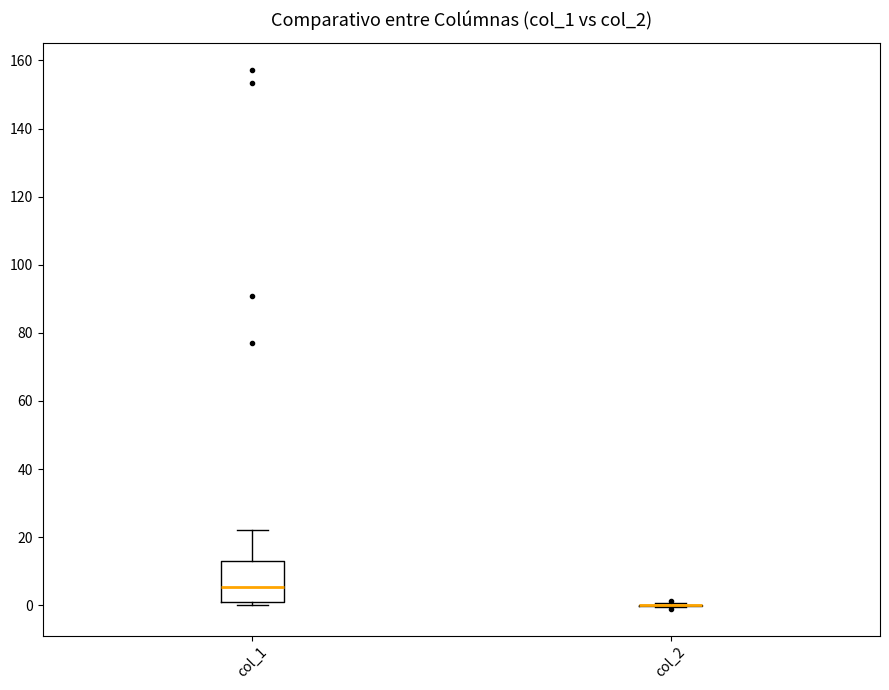

Which box is the tallest, from its lower edge to its upper edge?

col_1